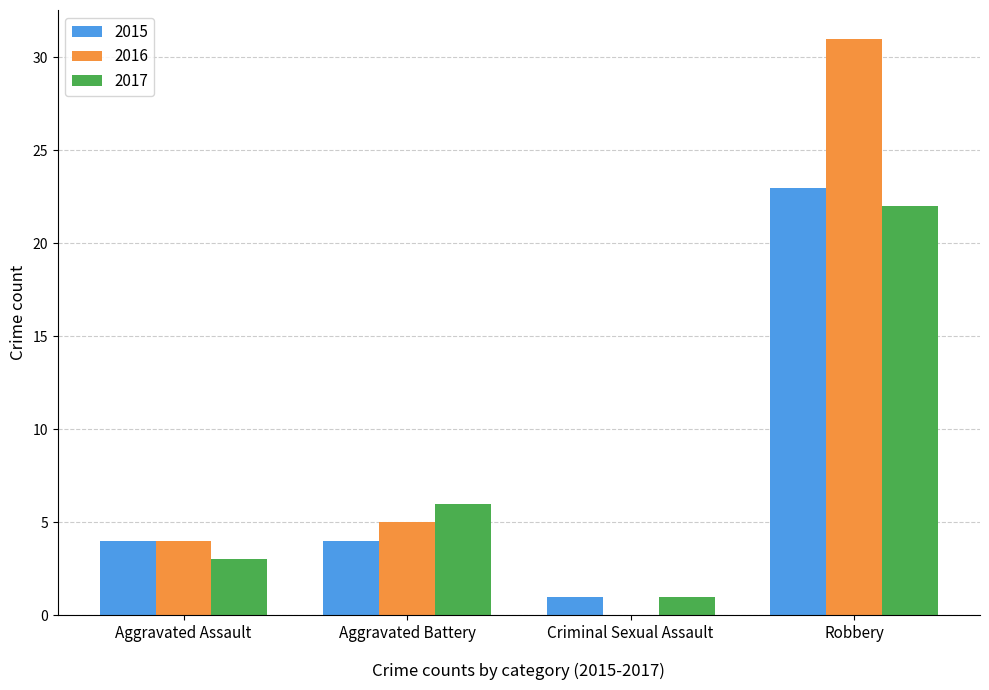

At which label is 2017 closest to 11?

Aggravated Battery